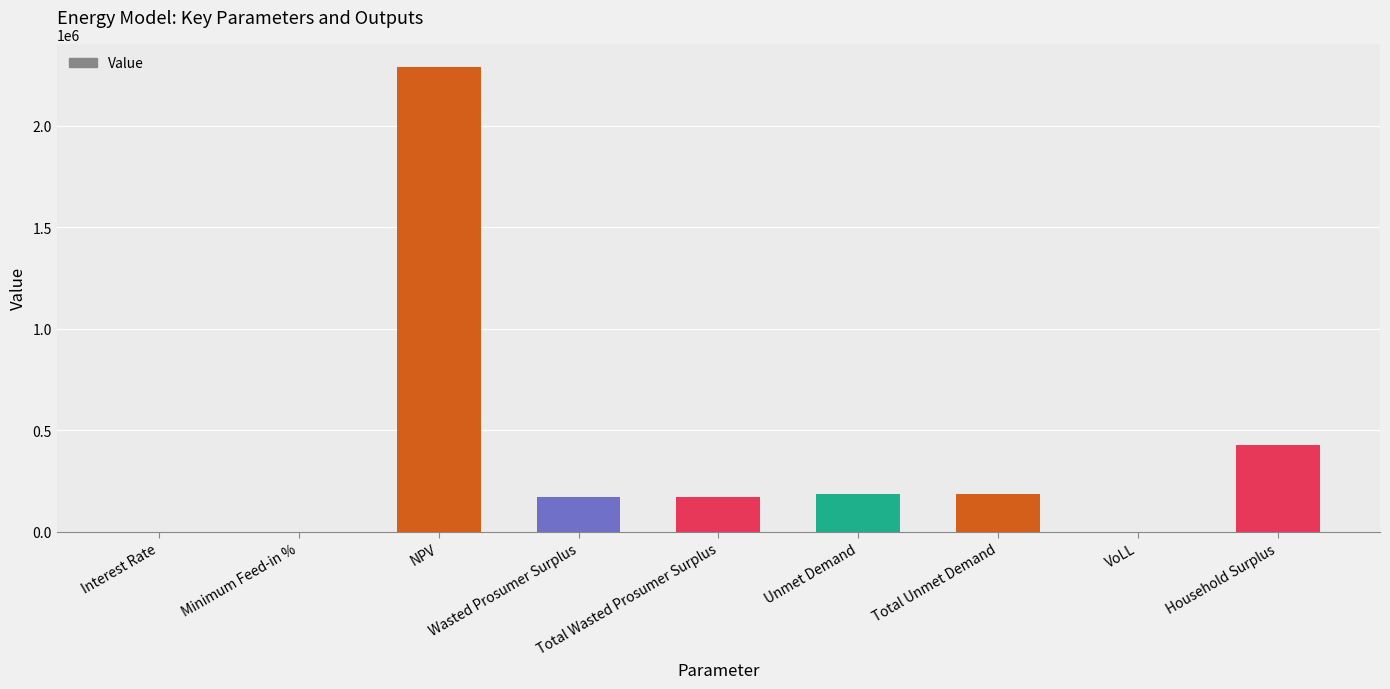

What is the change in value from NPV to Wasted Prosumer Surplus?

-2116137.6